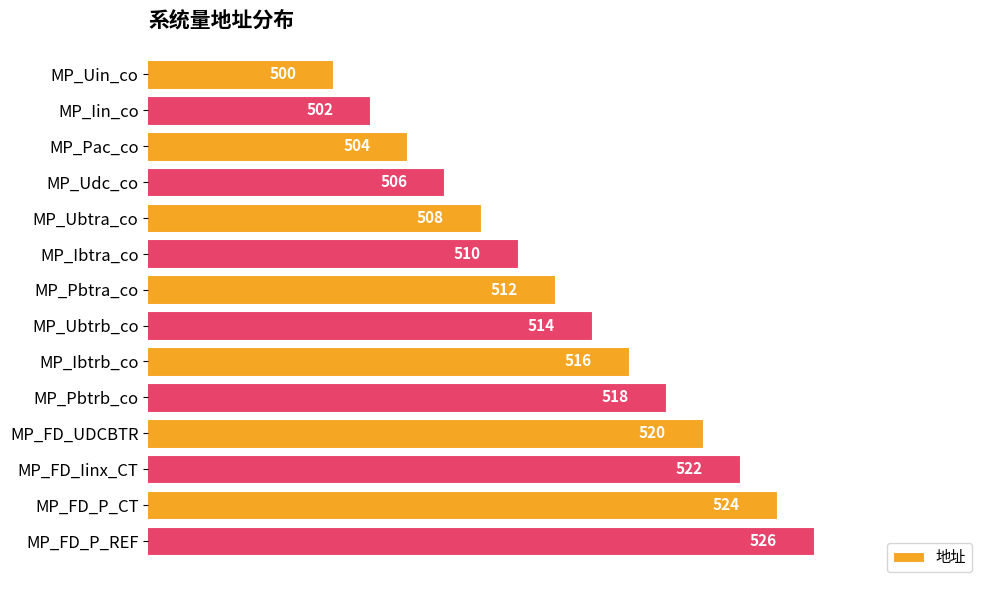

List the labels in order of value, largest first.

MP_FD_P_REF, MP_FD_P_CT, MP_FD_Iinx_CT, MP_FD_UDCBTR, MP_Pbtrb_co, MP_Ibtrb_co, MP_Ubtrb_co, MP_Pbtra_co, MP_Ibtra_co, MP_Ubtra_co, MP_Udc_co, MP_Pac_co, MP_Iin_co, MP_Uin_co